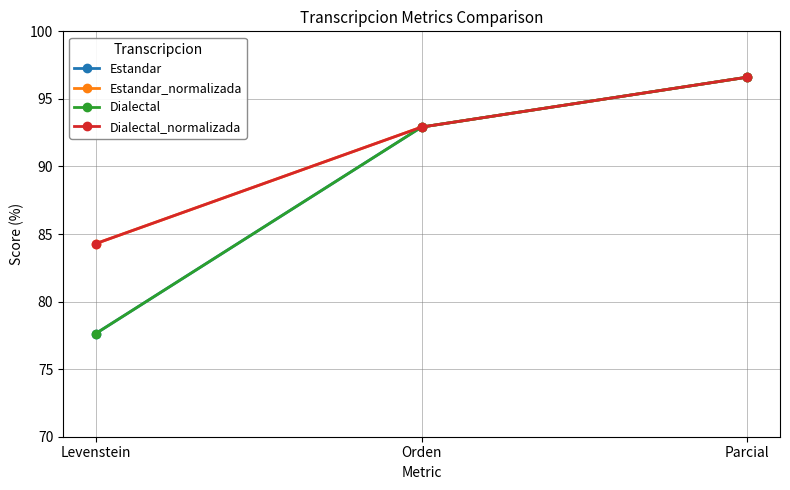

At which label does Estandar_normalizada first exceed 92?

Orden